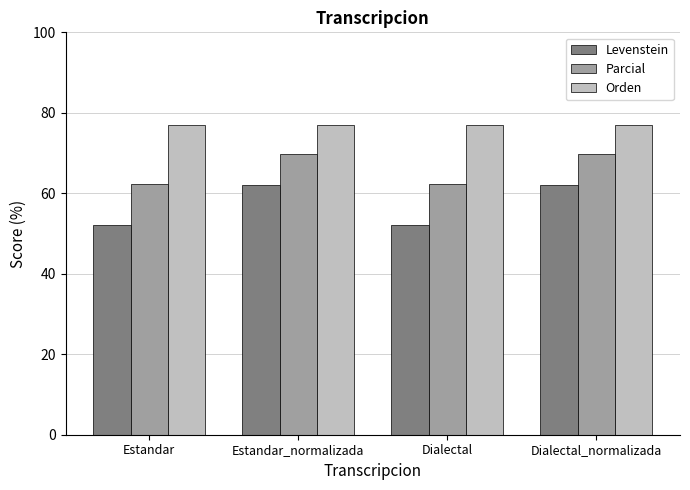

How many series are shown in this chart?

3